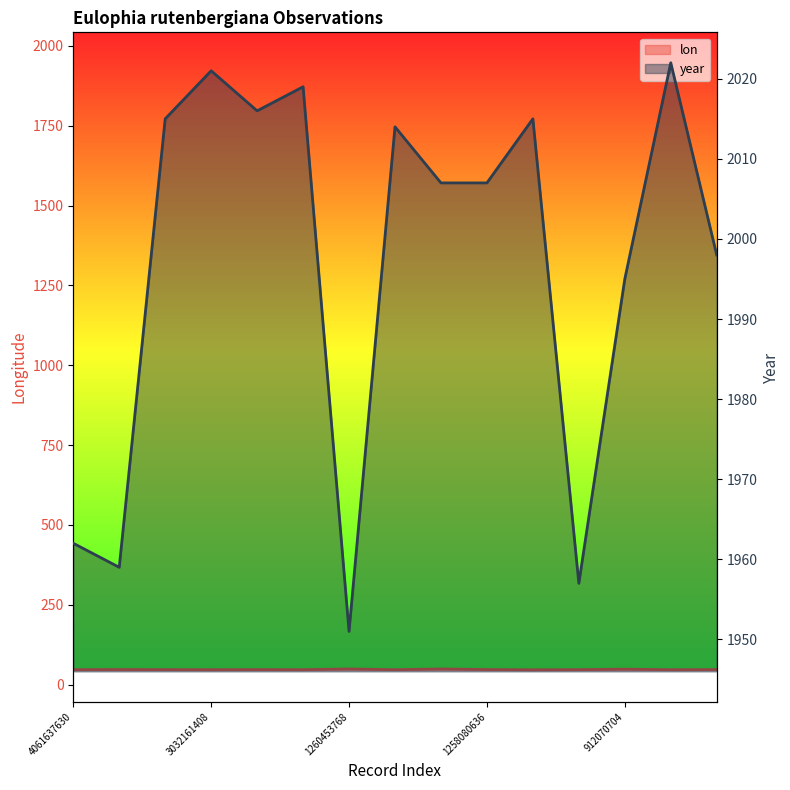

Where is year nearest to the value 1986?

12